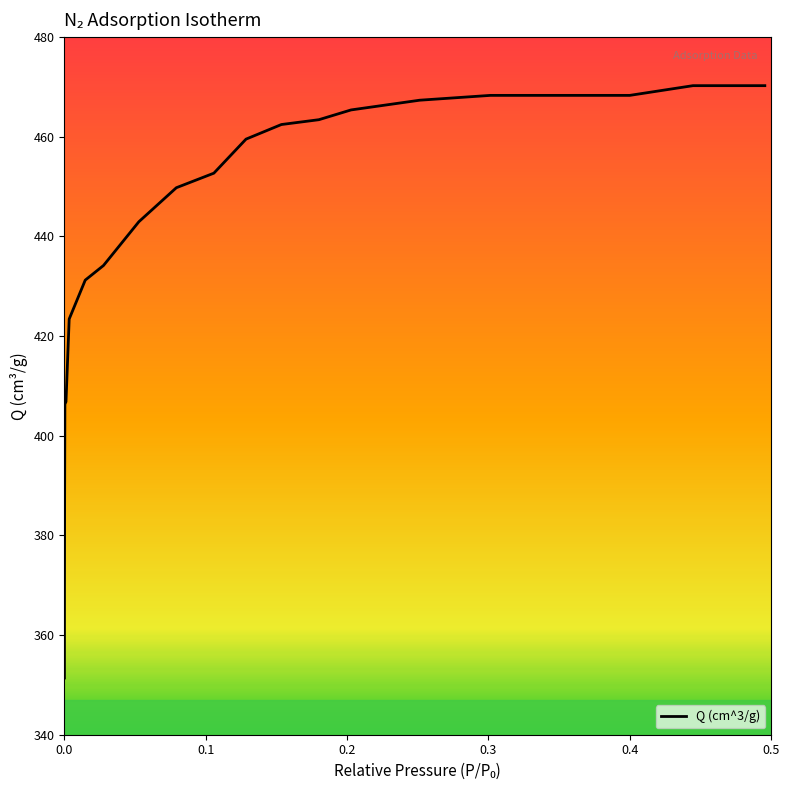

What is the maximum value shown in the chart?

470.2